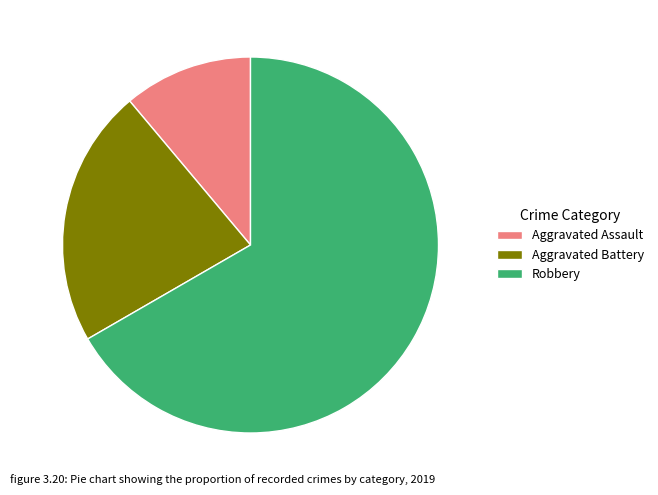

How many segments does this pie chart have?

3